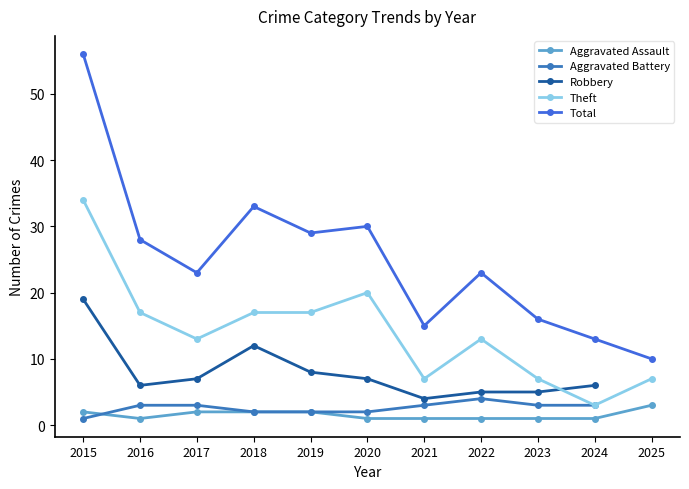

At which category does Total reach its first local peak?

2018